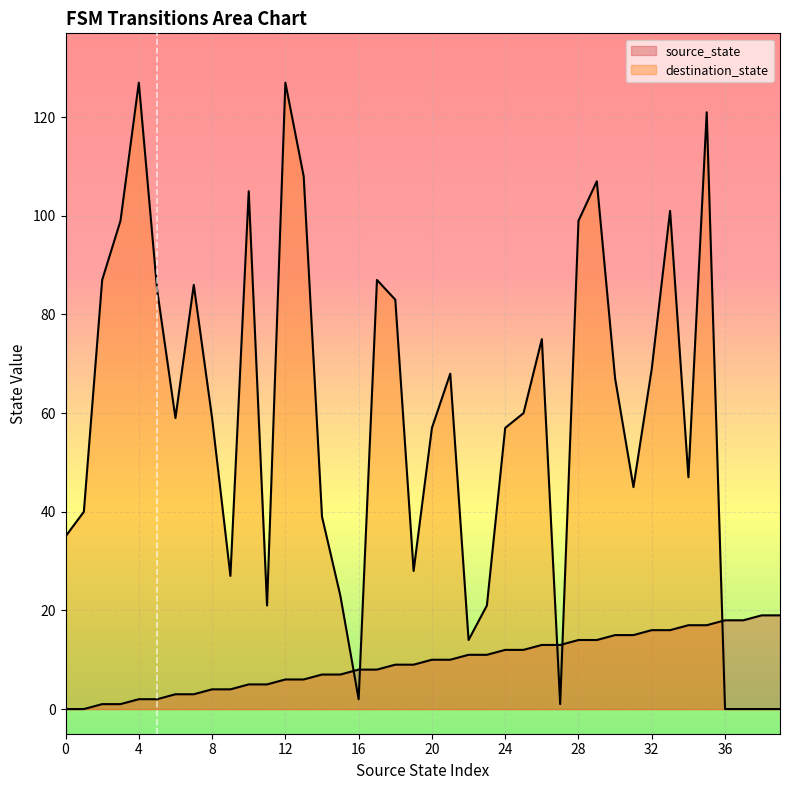

What are all the series names shown in the legend?

source_state, destination_state